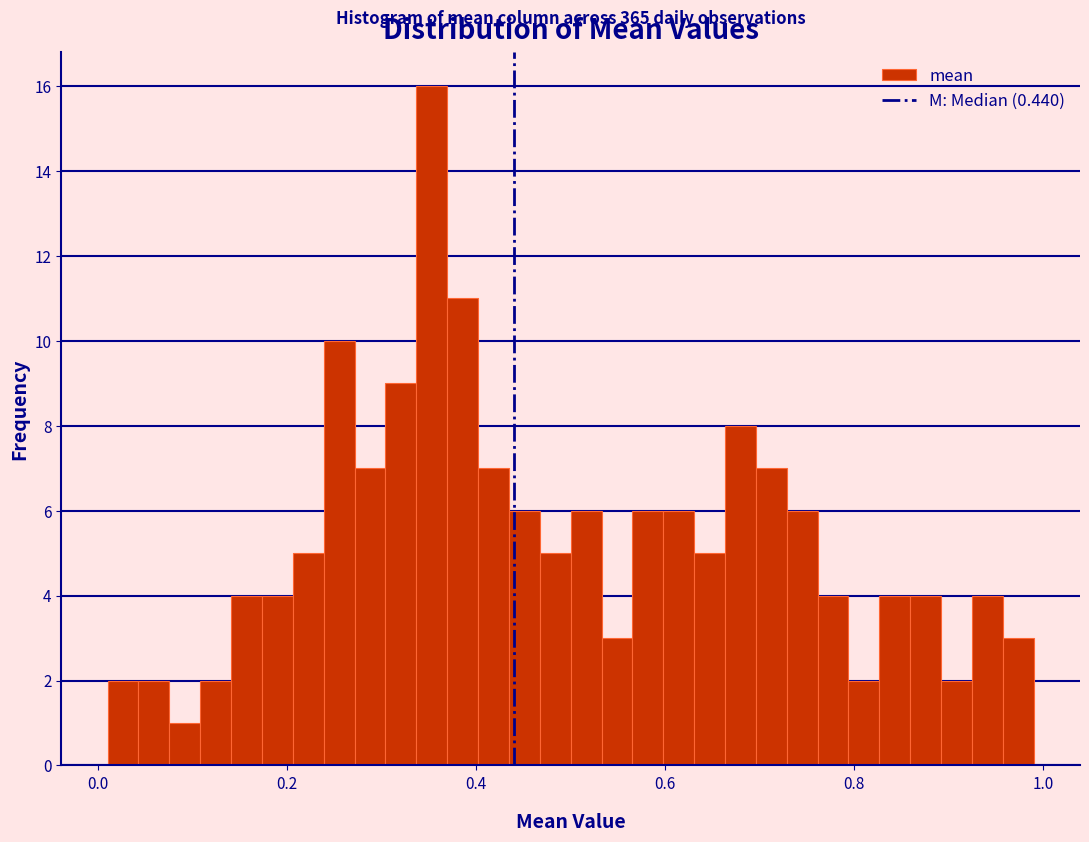

Read against the x-axis, roughly where is the centre of the tallest bar?

0.36